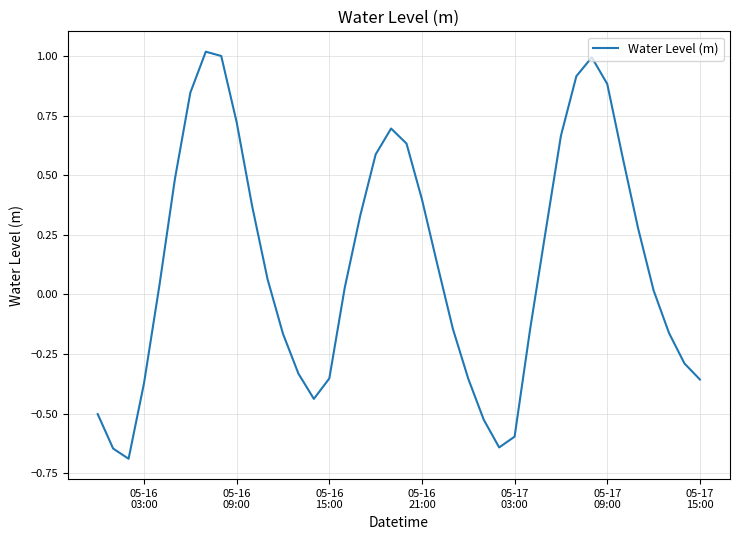

What is the maximum value shown in the chart?

1.0